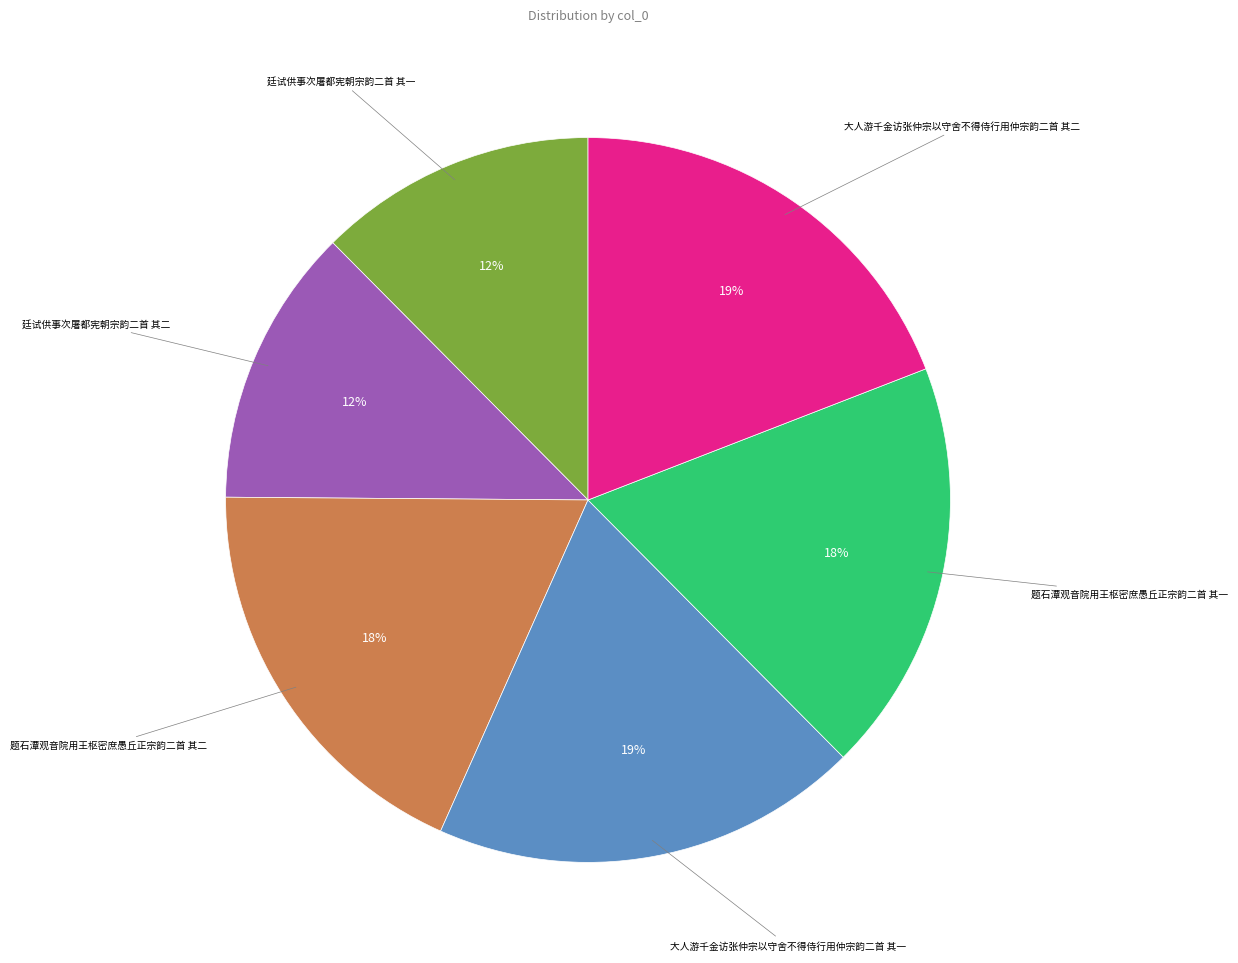

To the nearest percent, what is the average slice percentage?

17%